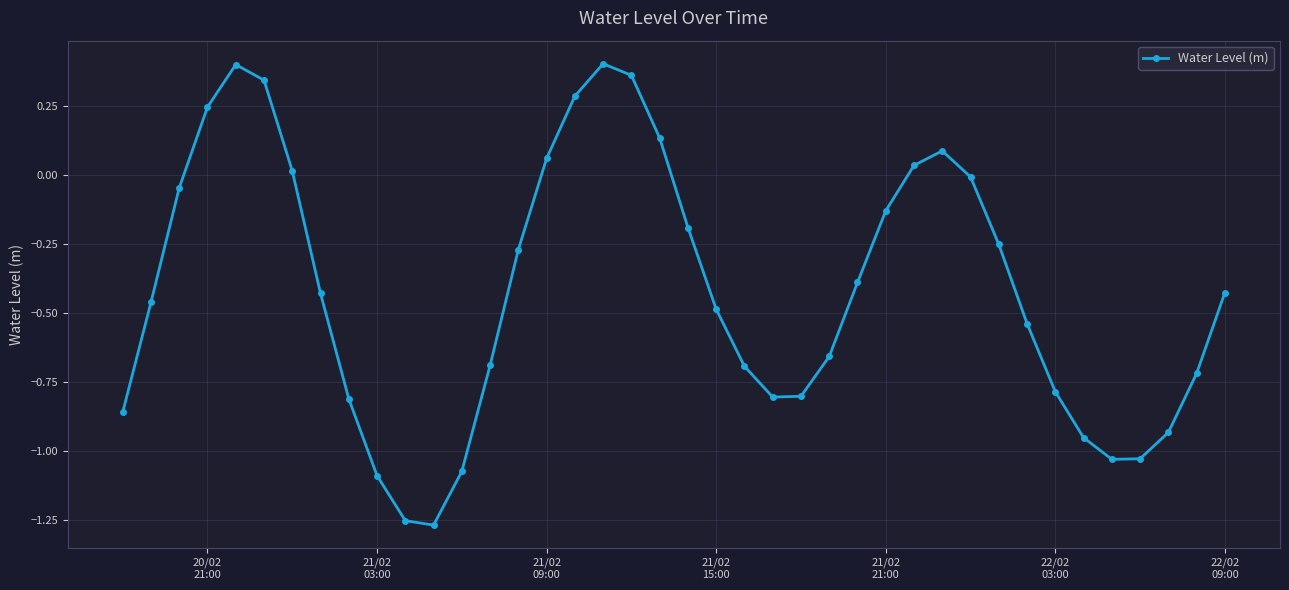

How many points are higher than both their immediate neighbors (excluding endpoints)?

3